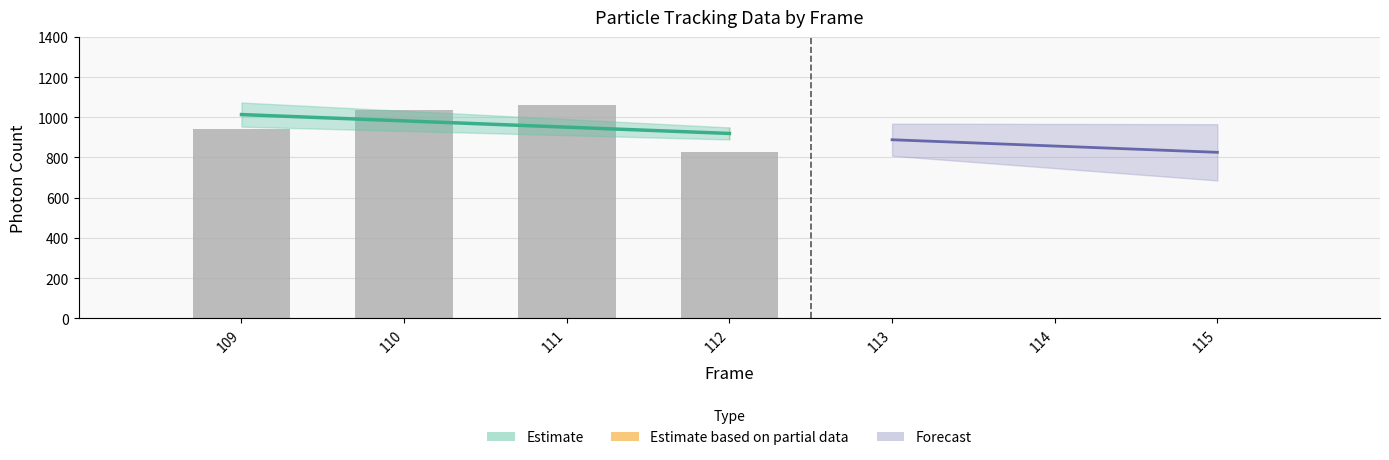

What is the sum of all values?

3866.3